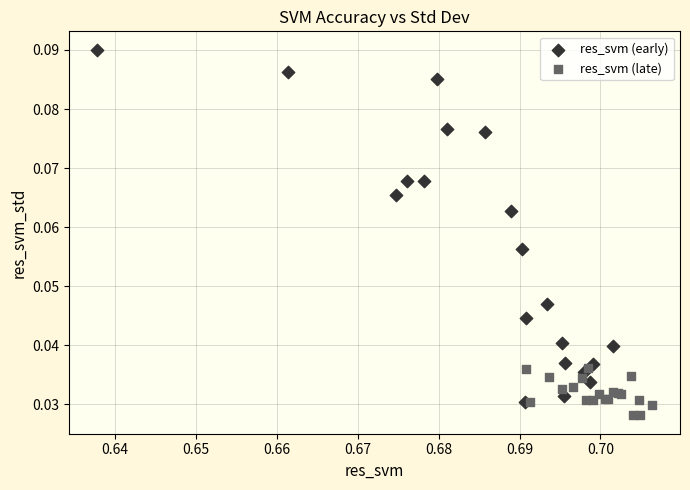

Which series has the widest spread of Y values?

res_svm (early)